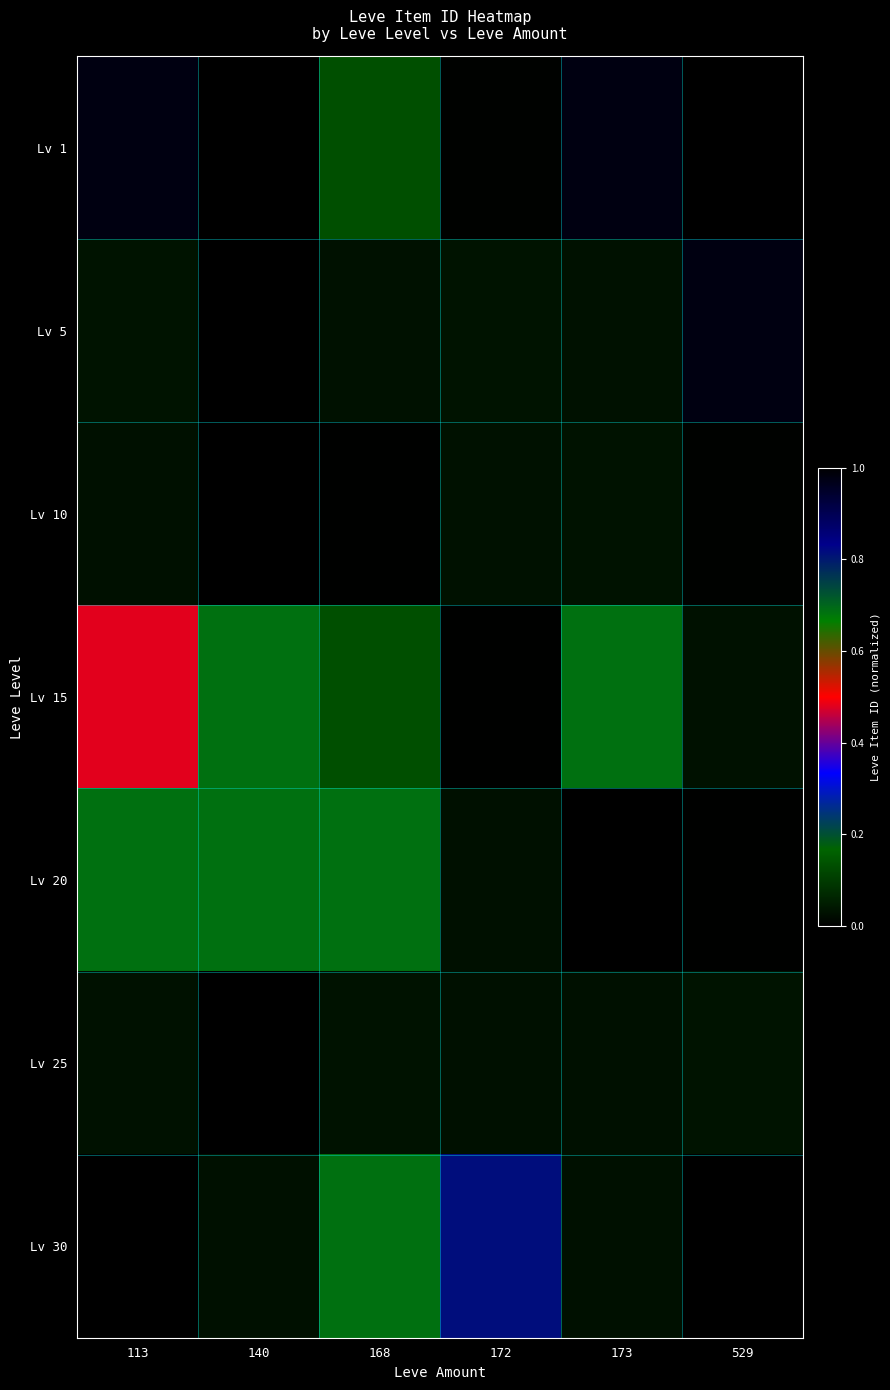

At how many categories does at least one series exceed 0?

6